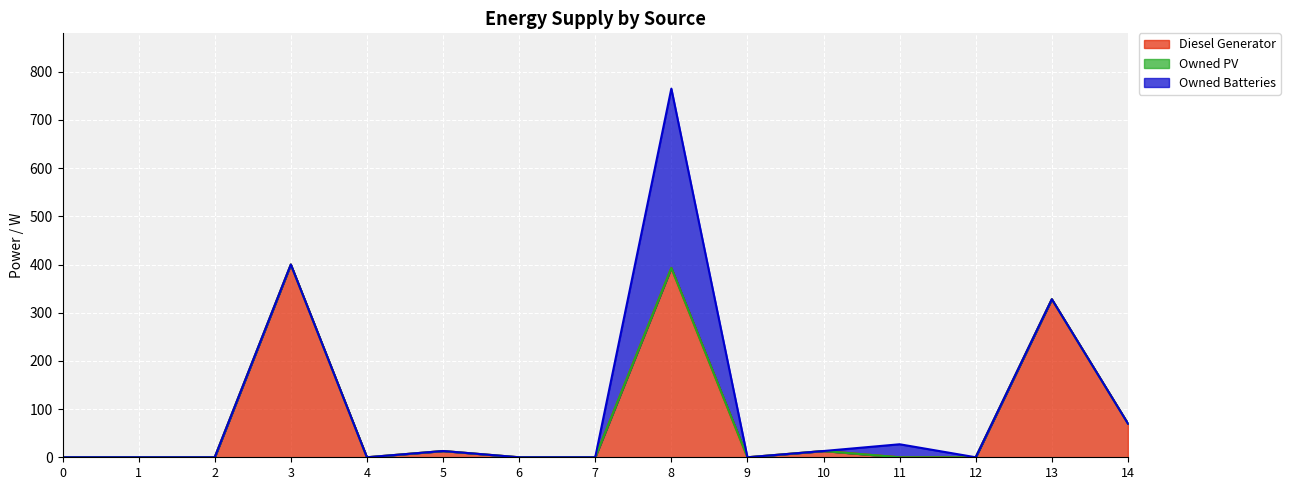

What is the sum of the Owned Batteries values at 8 and 0?

372